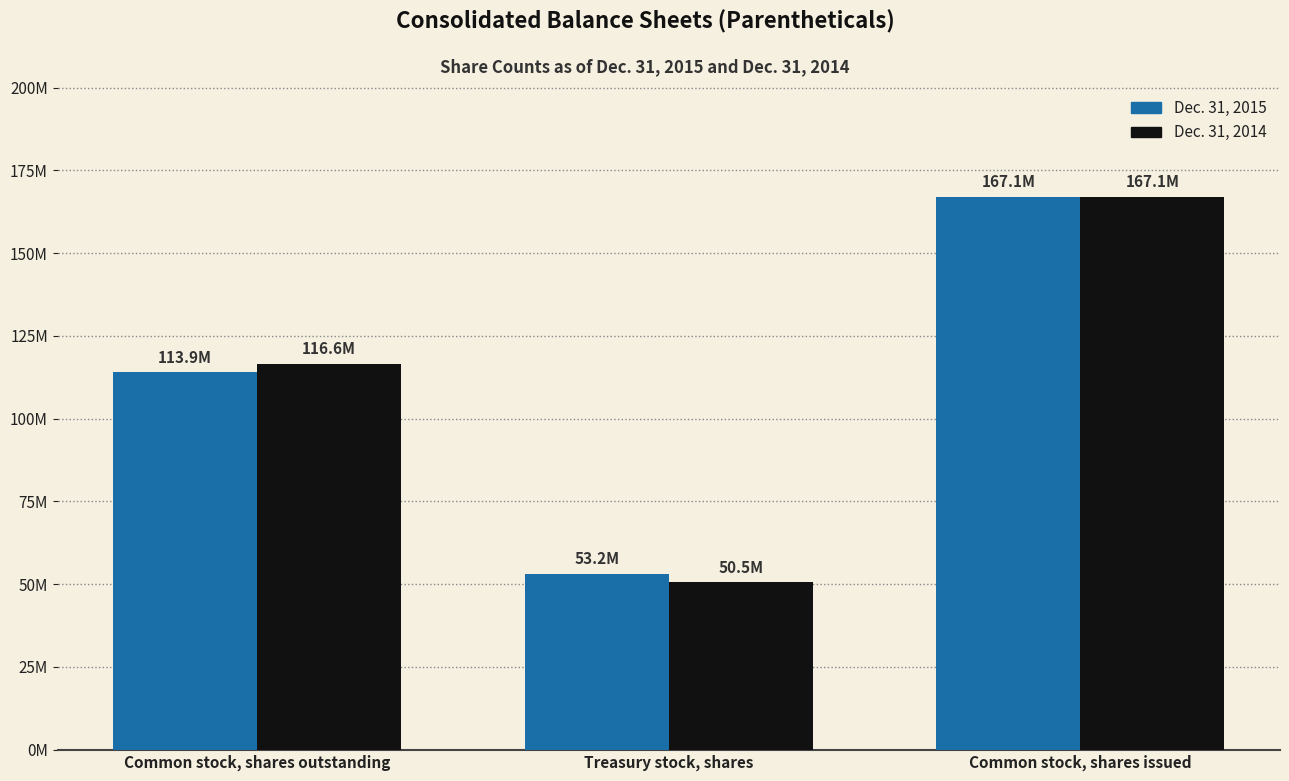

Which series has the widest spread of values?

Dec. 31, 2014